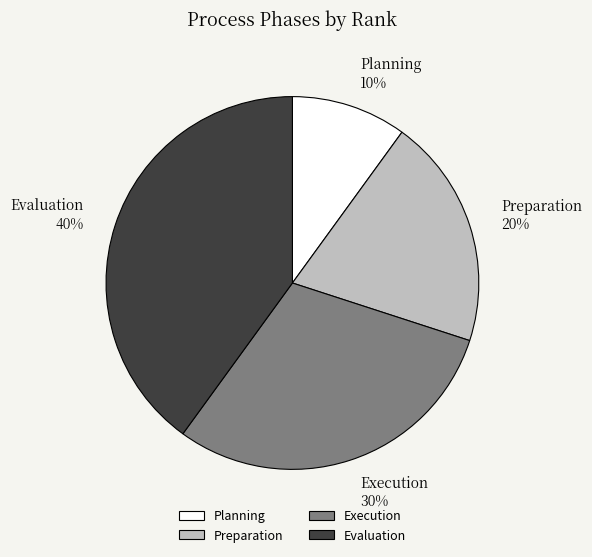

Approximately how many times larger is the value at Preparation compared to Evaluation?

0.5